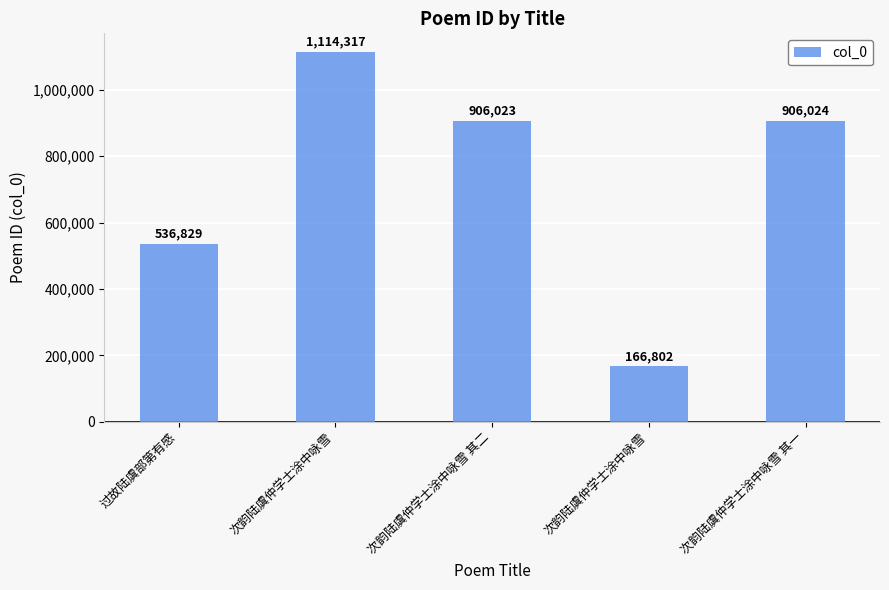

Reading right to left, what are all the values shown in this chart?

906024	166802	906023	1114317	536829